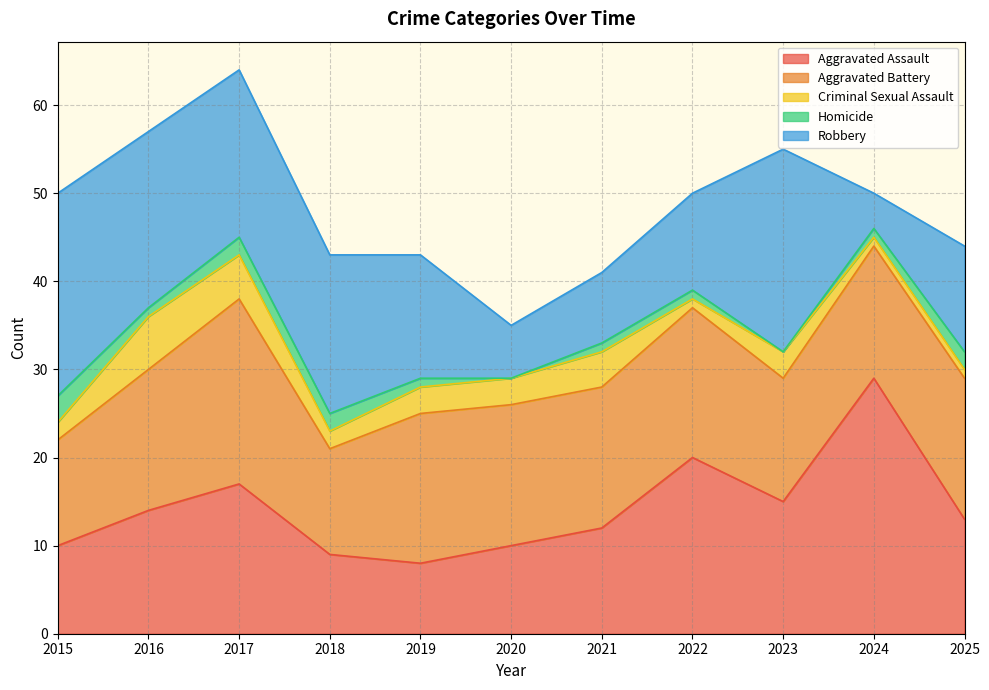

How many Homicide values are between 1 and 2?

8